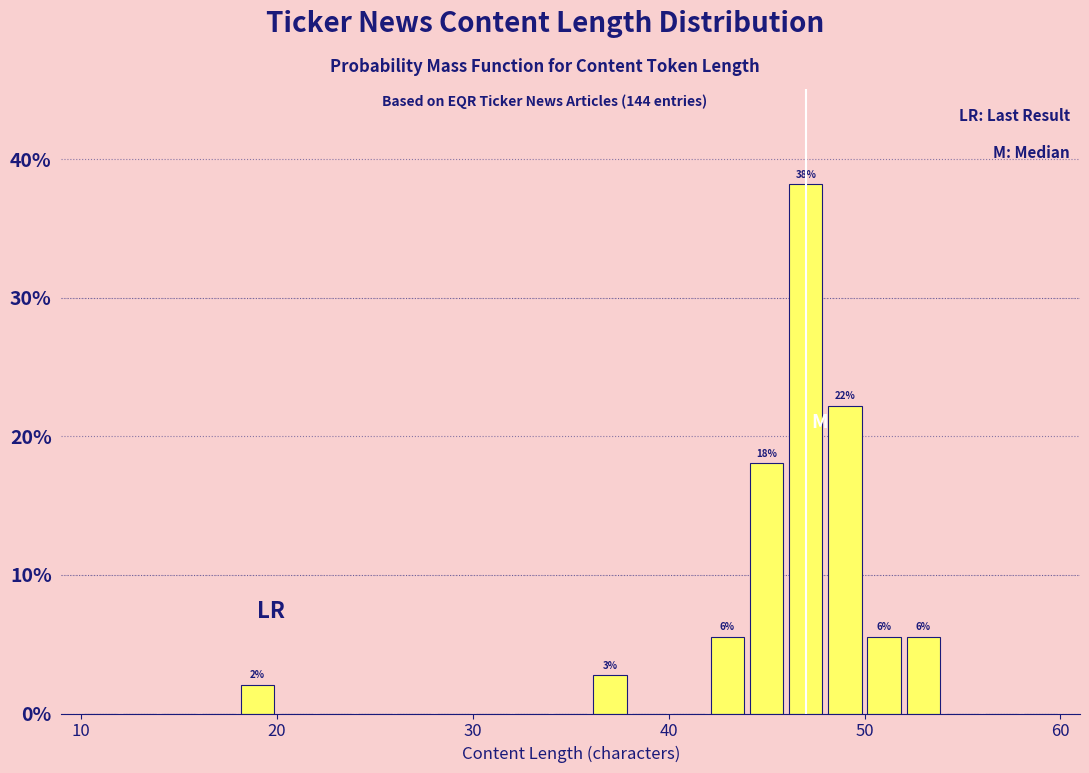

Around what value on the x-axis is the tallest bar? Give the approximate position of its centre, as read against the axis.

47